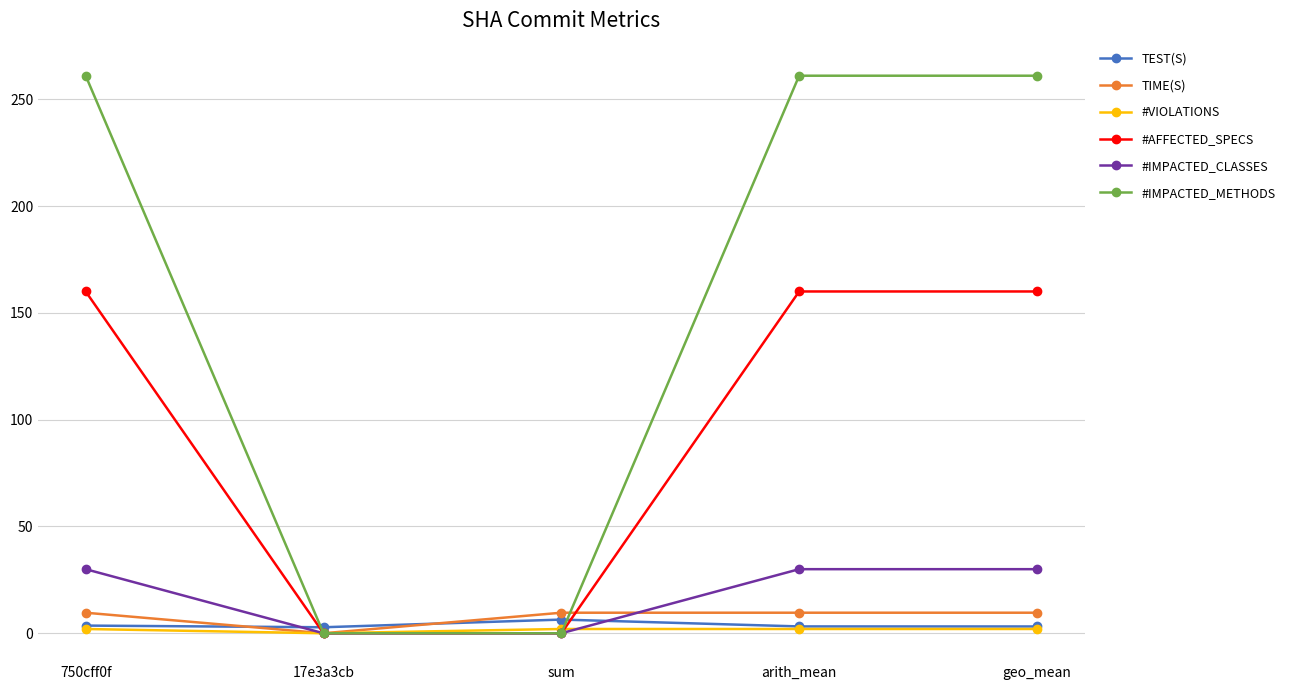

What is the greatest value displayed?

261.0